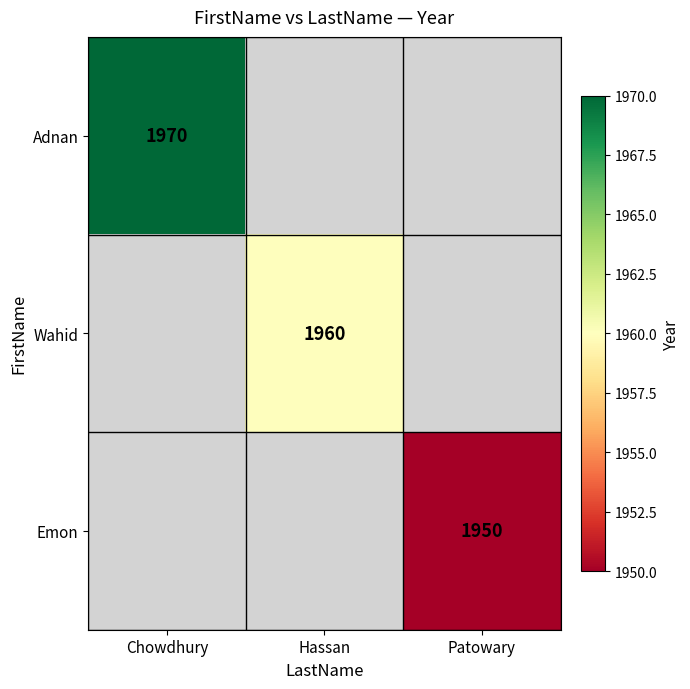

The Emon series shows 1361 at Patowary. True or false?

False